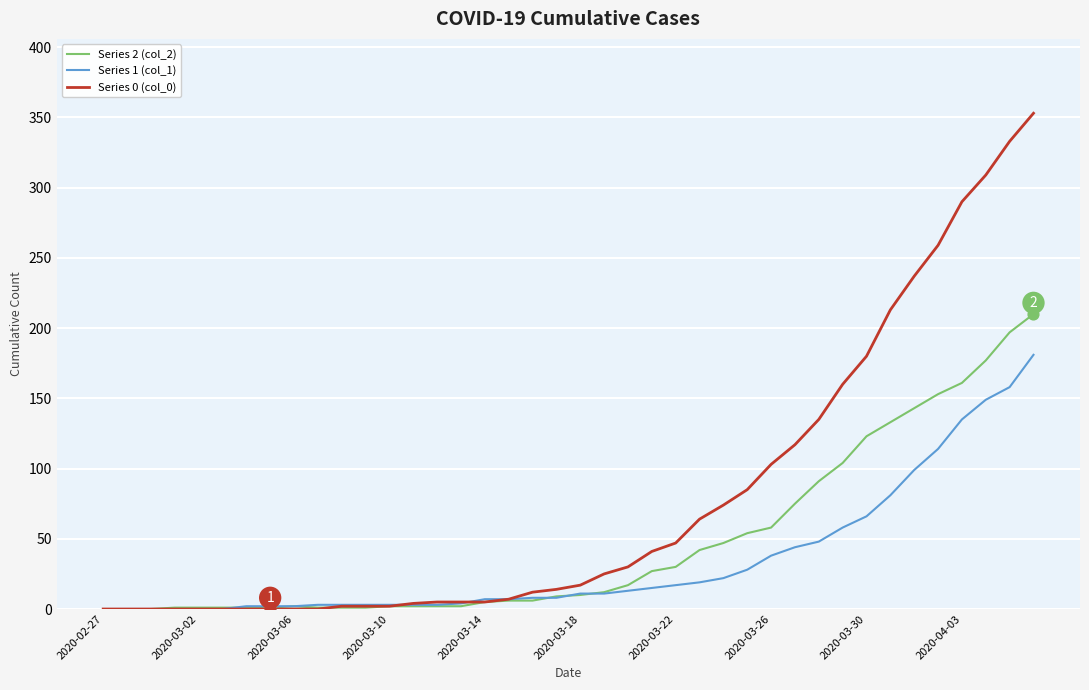

Which series has the widest spread of values?

Series 0 (col_0)